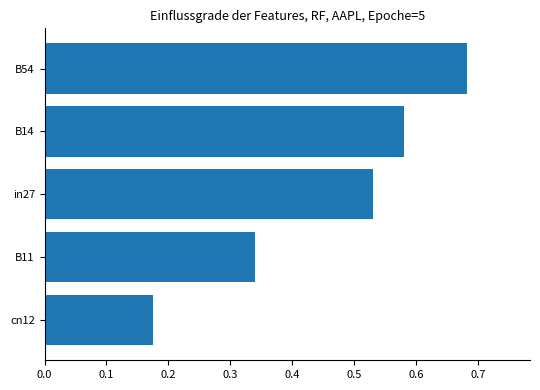

List the labels in order of value, smallest first.

cn12, B11, in27, B14, B54